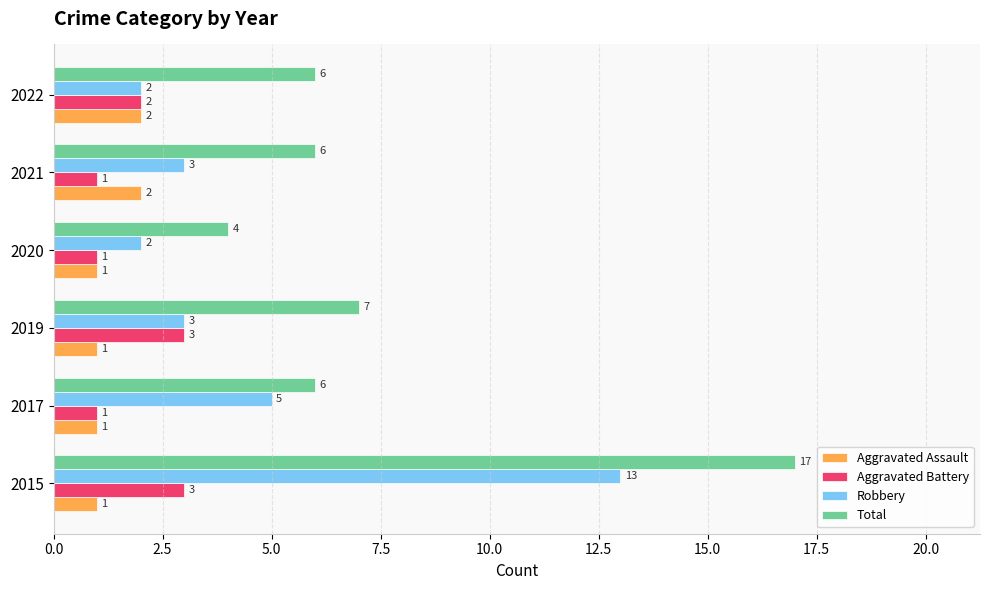

Which series changed the most between 2015 and 2021?

Total